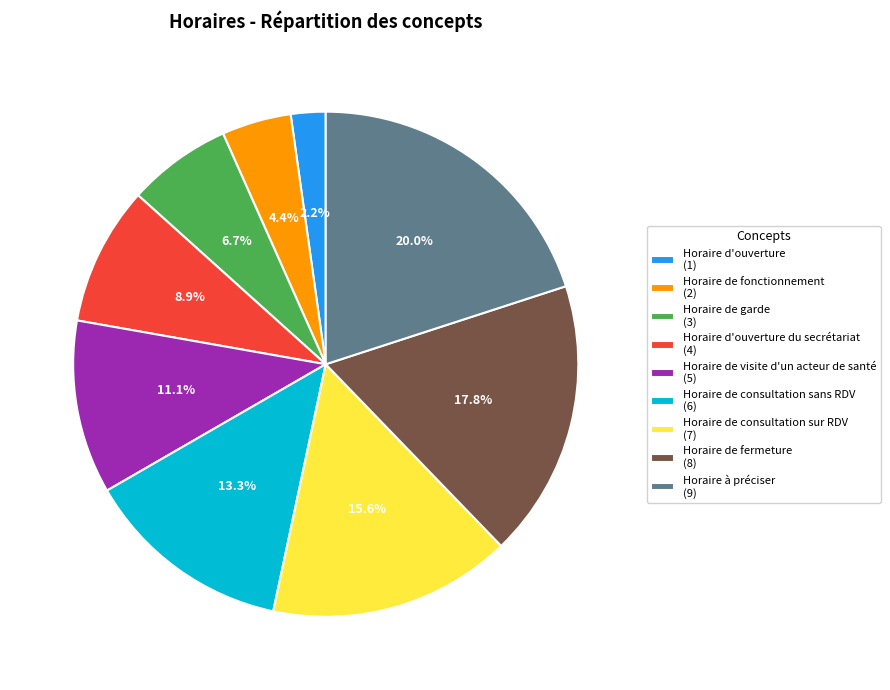

Does Horaire de fermeture (8) account for over 50% of the chart?

No